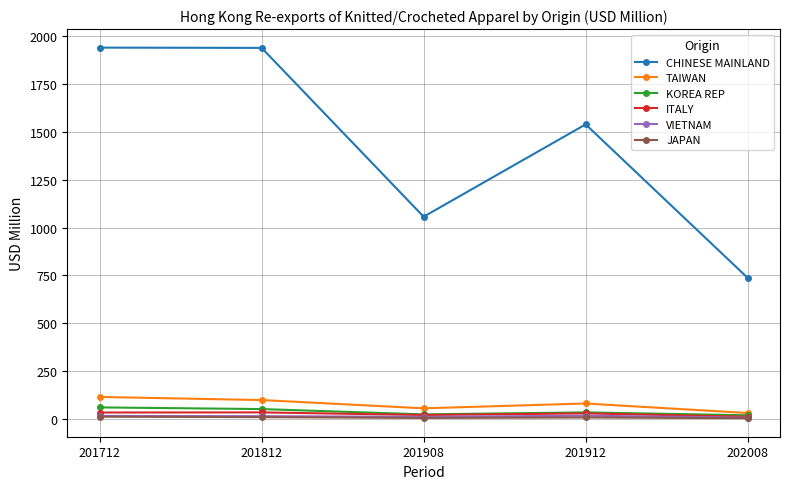

True or false: TAIWAN has more than 2 points higher than both neighbors.

False